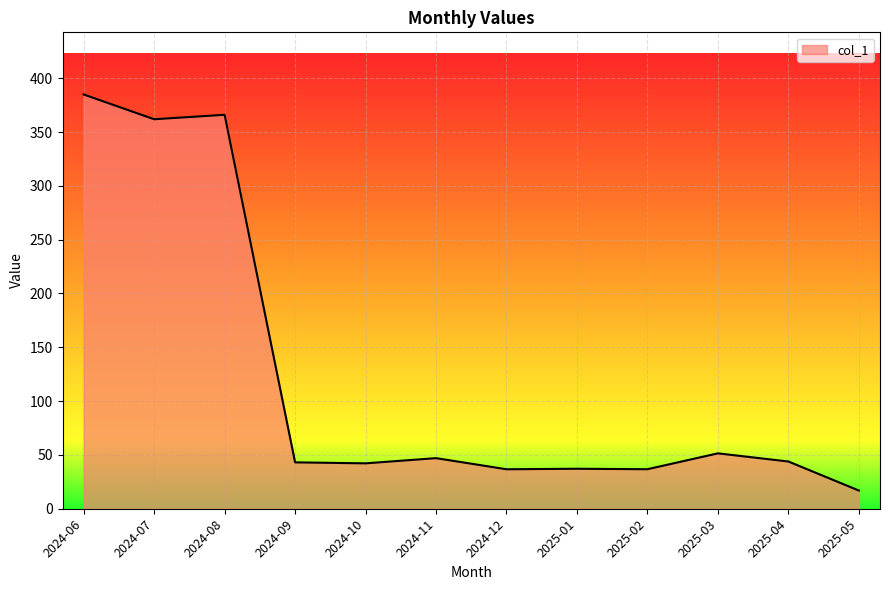

What is the maximum value shown in the chart?

384.9